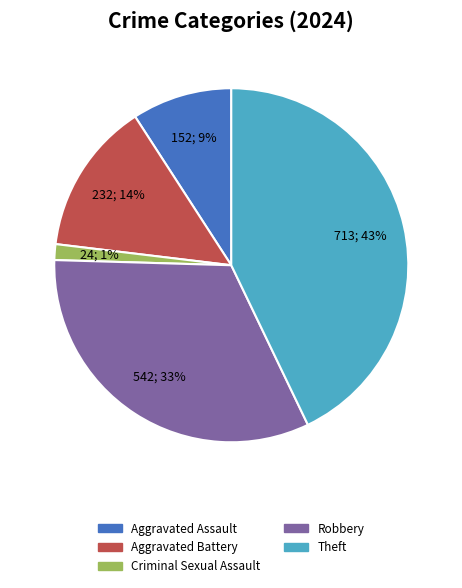

Which slice is the largest?

Theft